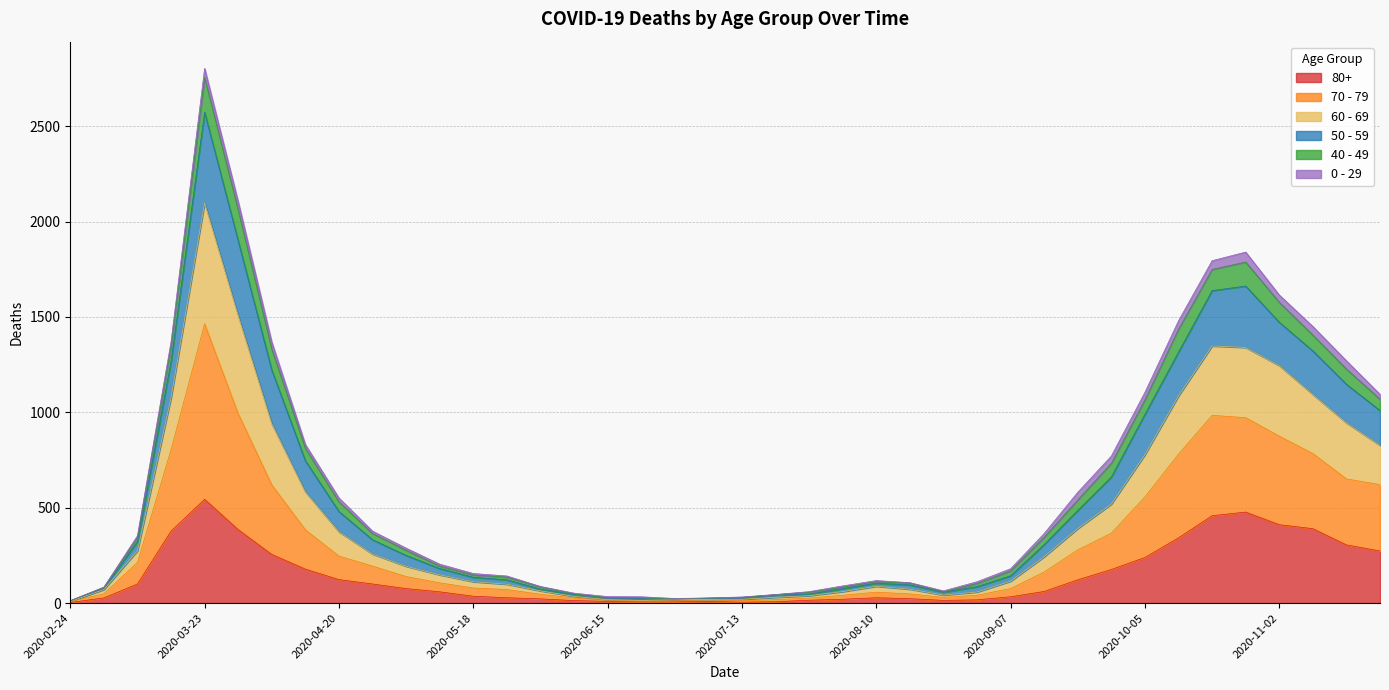

Is the value of 80+ at 2020-07-27 greater than the value of 60 - 69 at 2020-10-05?

No